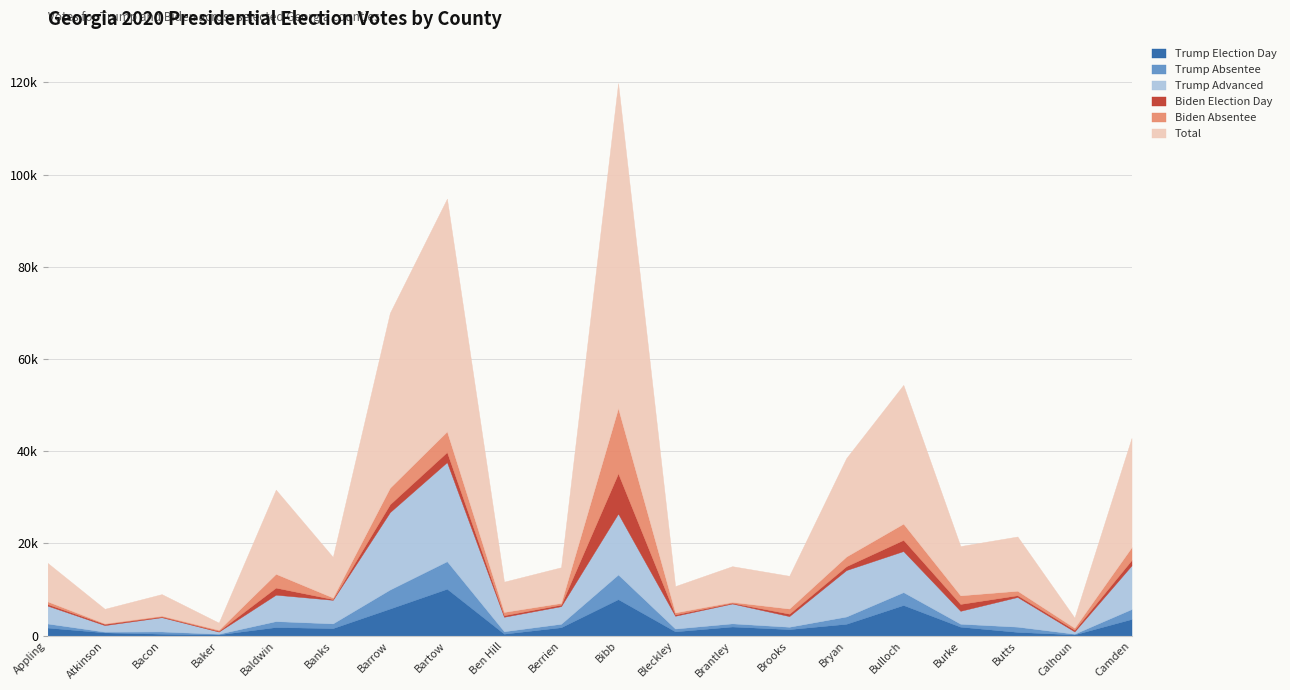

What is the label of the 5th point from the left?

Baldwin